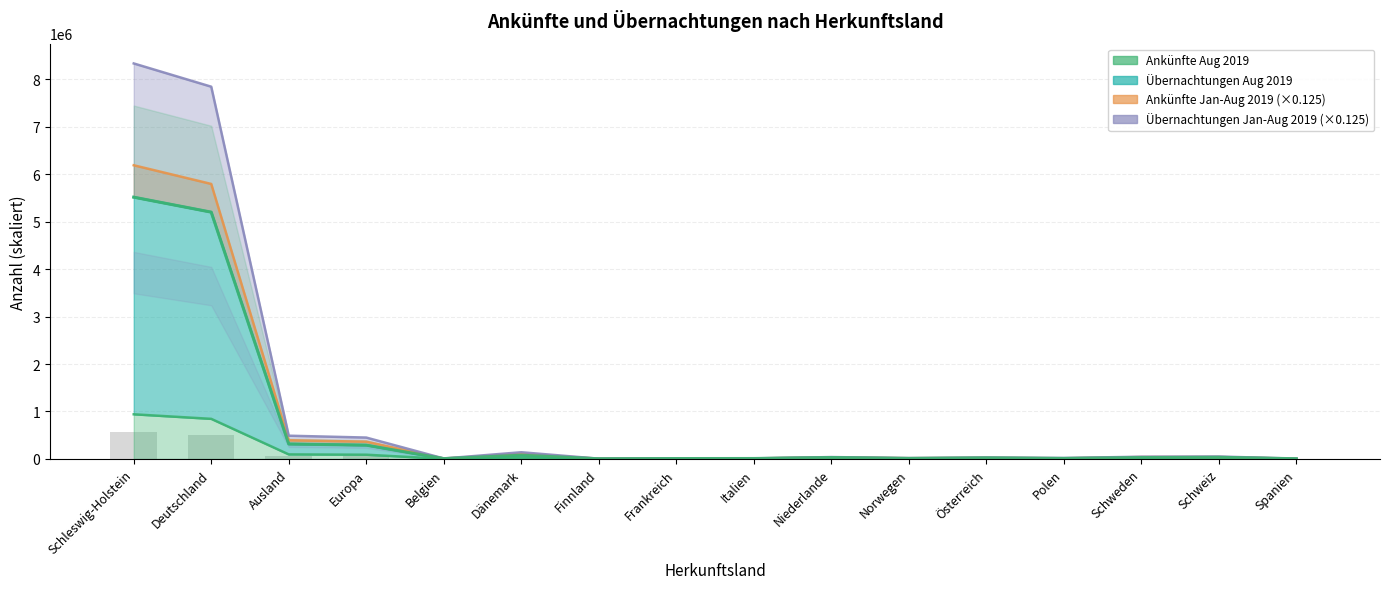

What is the difference between the Übernachtungen Aug 2019 values at Schweiz and Deutschland?

5165115.0